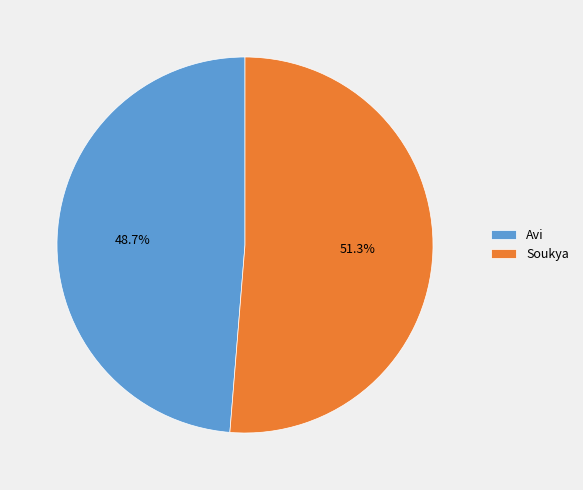

Is Avi the majority of the pie?

No